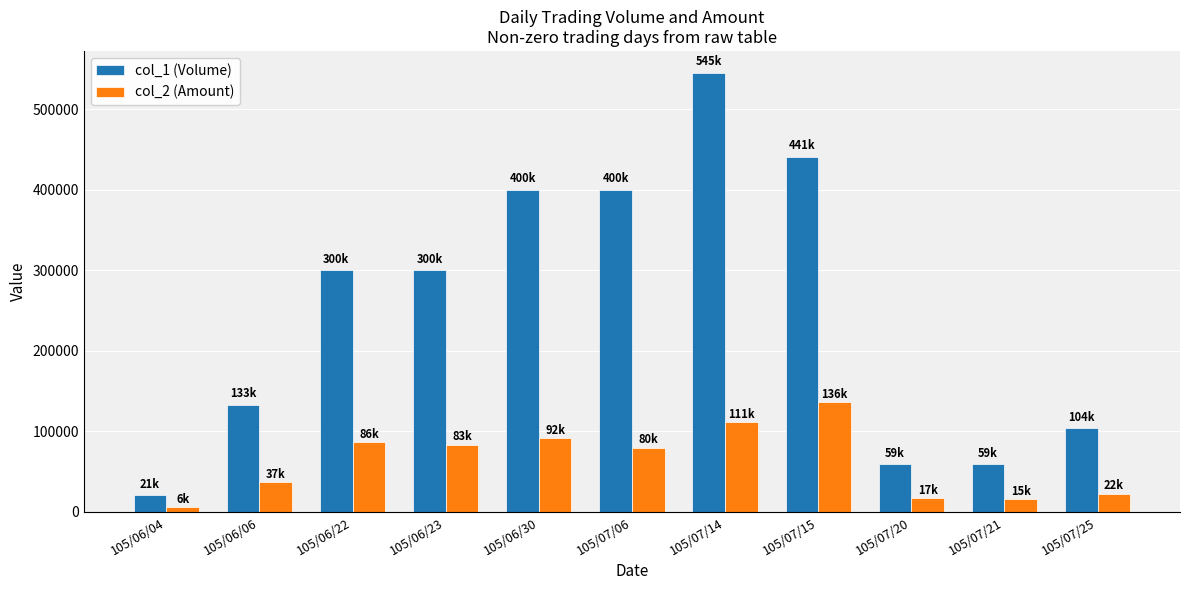

What are all the series names shown in the legend?

col_1 (Volume), col_2 (Amount)